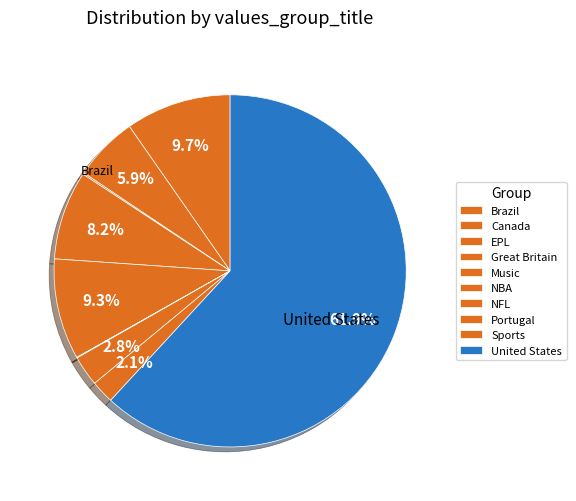

Rank the categories by value from highest to lowest.

United States, Brazil, Music, Great Britain, Canada, Portugal, Sports, EPL, NFL, NBA